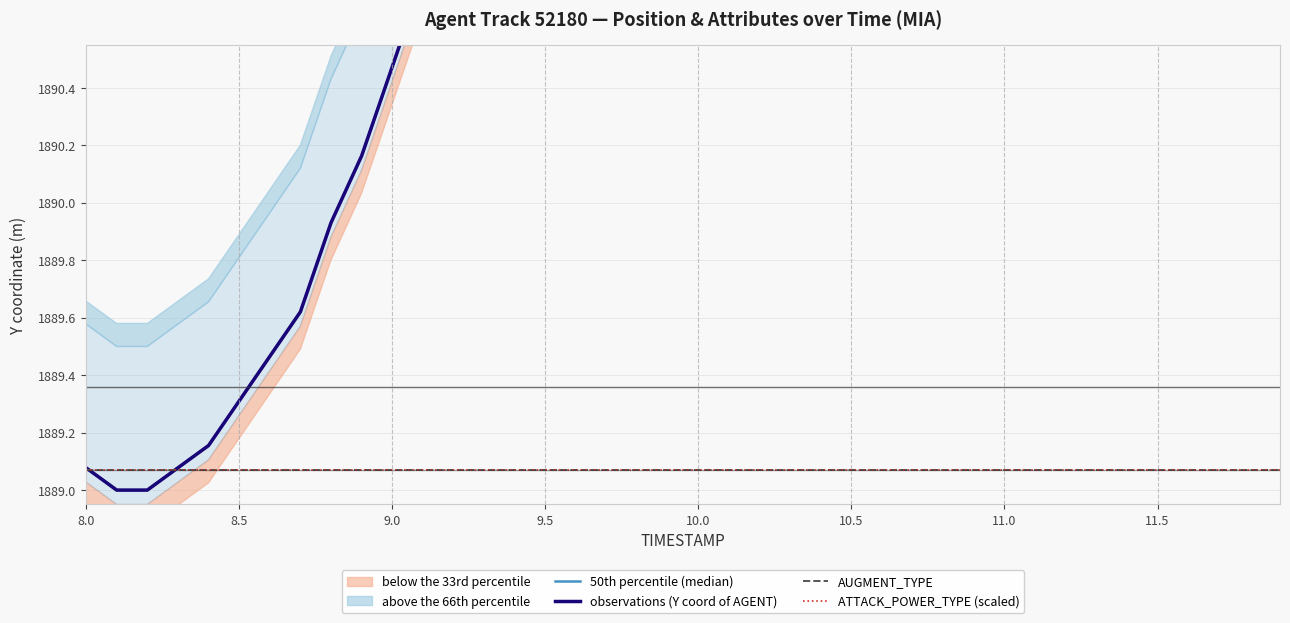

How many data points in 50th percentile (median) are above 1894?

21